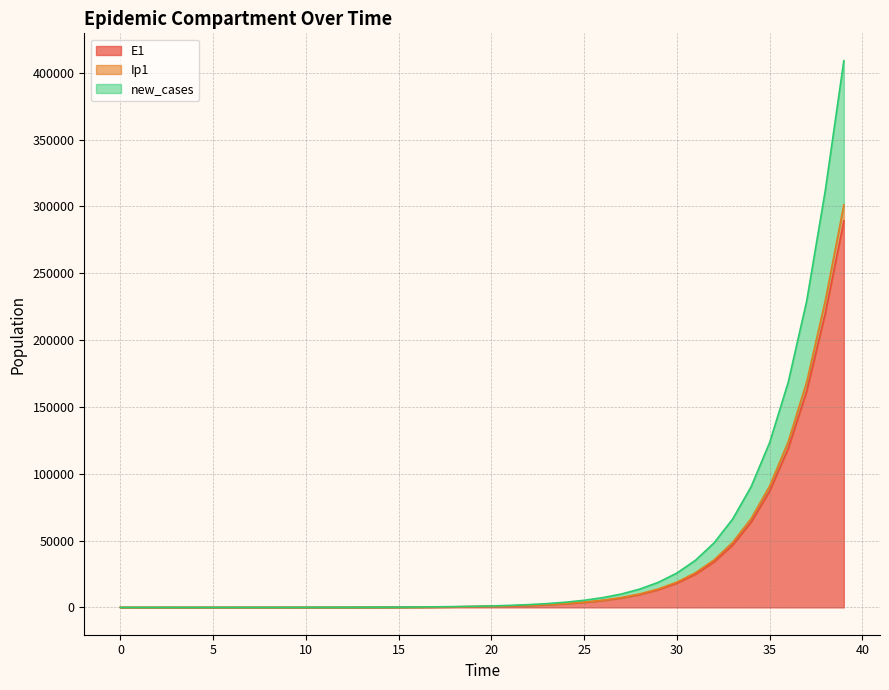

Is it true that Ip1 equals 1504.9 at 21?

True